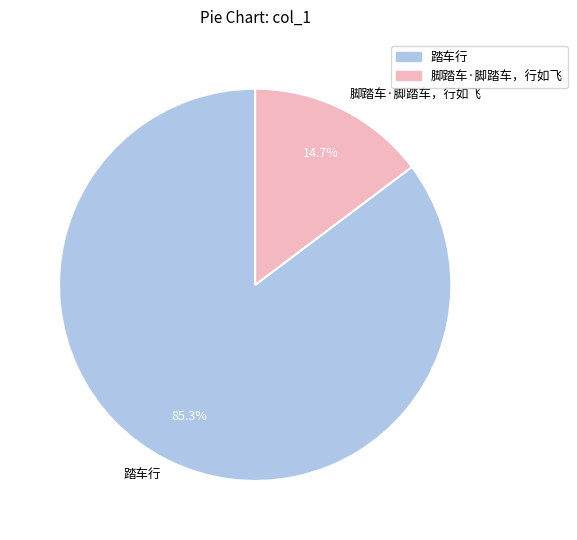

What percentage is the 脚踏车·脚踏车，行如飞 slice, to the nearest percent?

15%